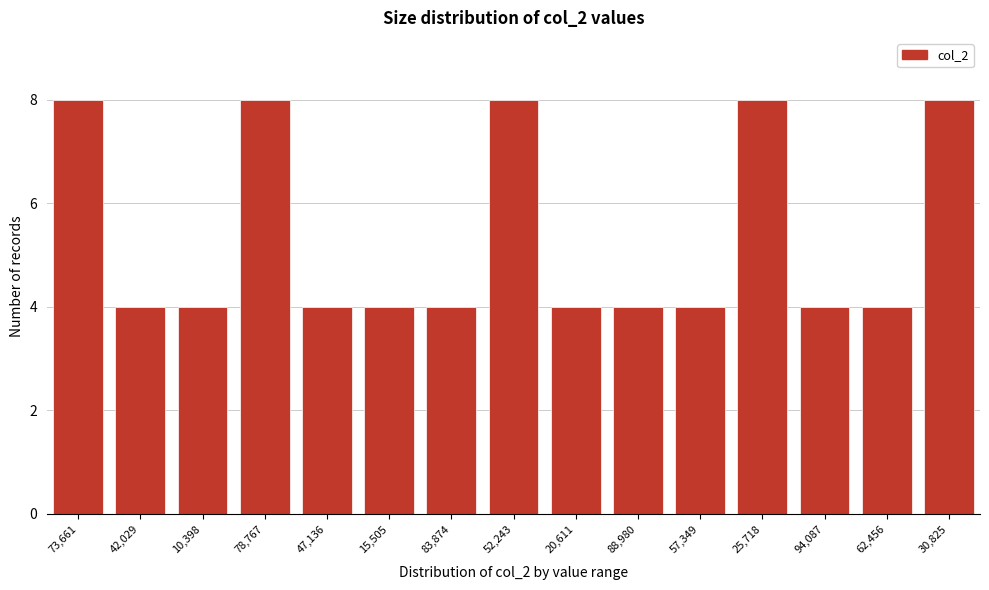

Reading left to right, what are all the values shown in this chart?

8	4	4	8	4	4	4	8	4	4	4	8	4	4	8